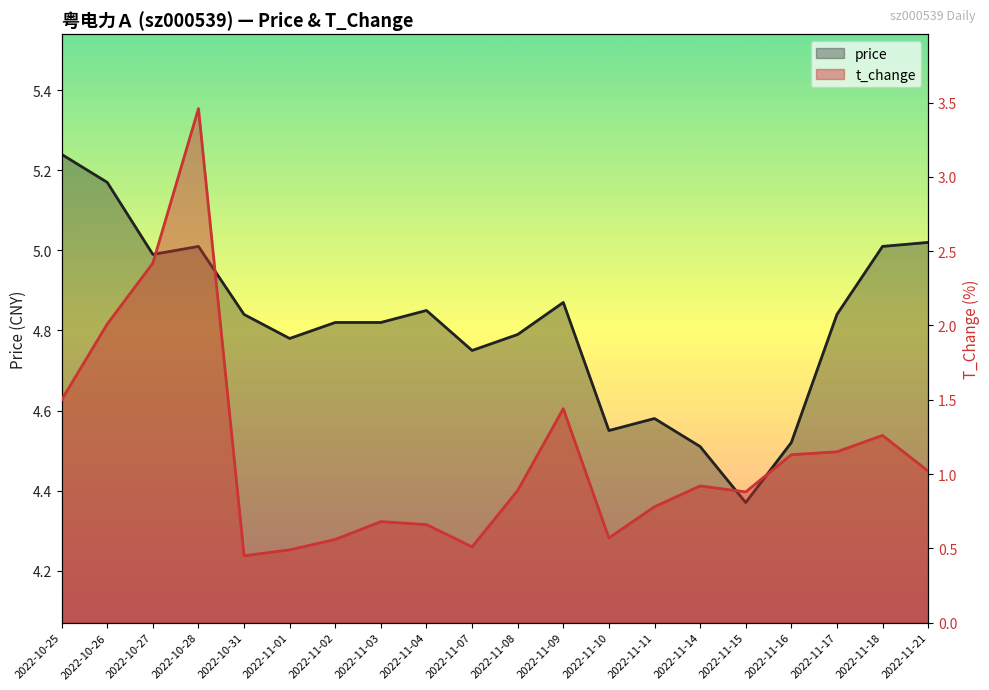

What position from the left is 2022-11-07?

10